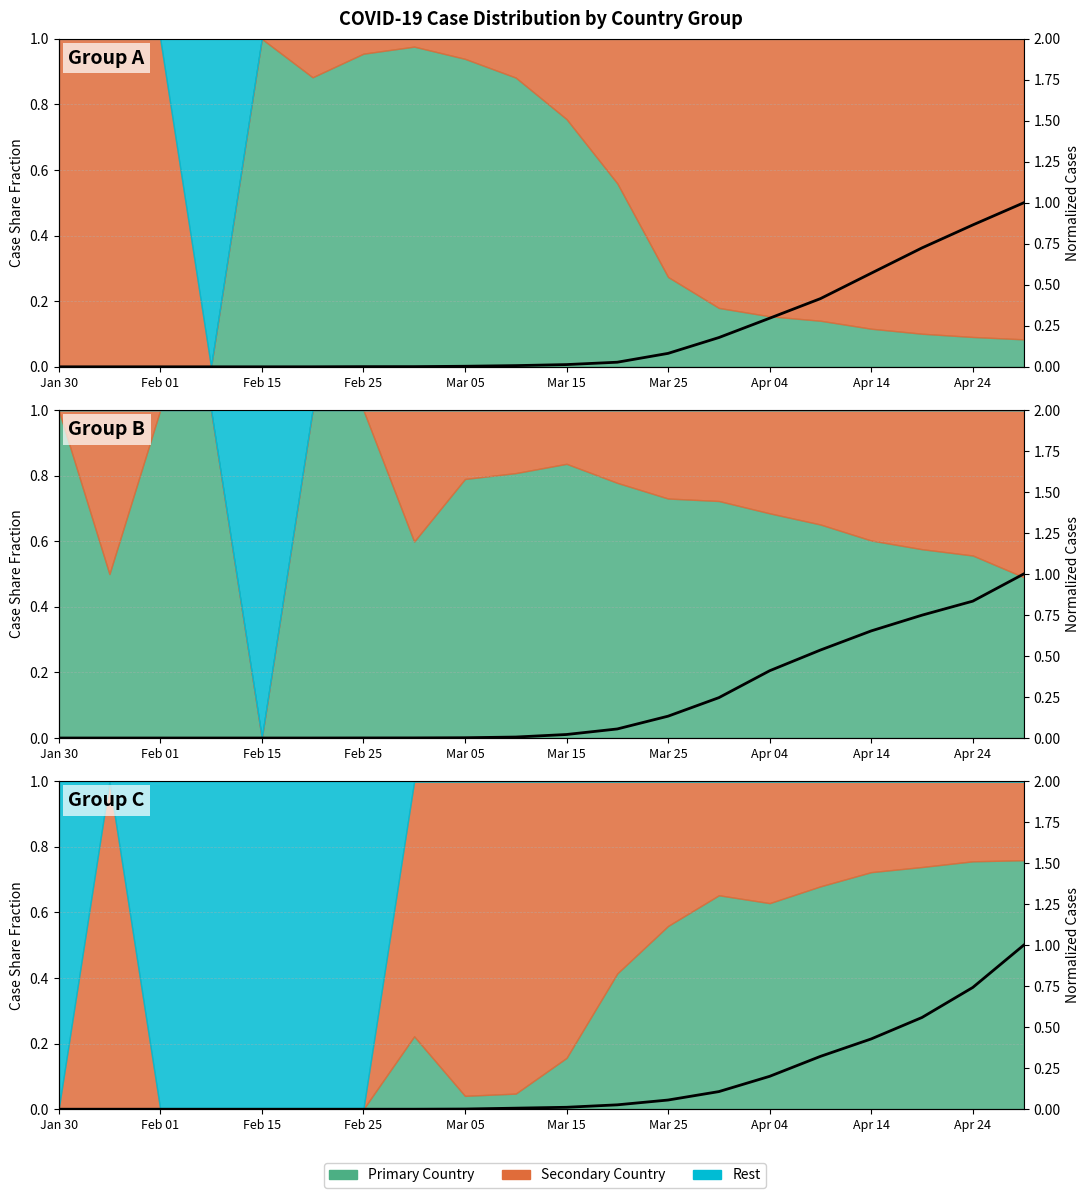

What is the difference between the second highest and second lowest values?

0.7